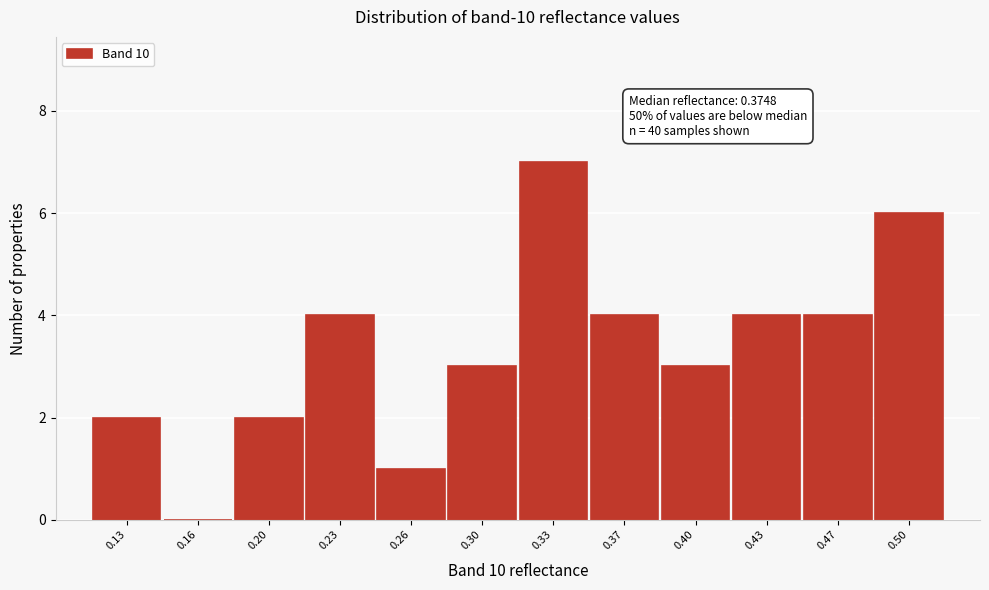

Reading right to left, extract all data points from this chart.

0.50=6	0.47=4	0.43=4	0.40=3	0.37=4	0.33=7	0.30=3	0.26=1	0.23=4	0.20=2	0.16=0	0.13=2